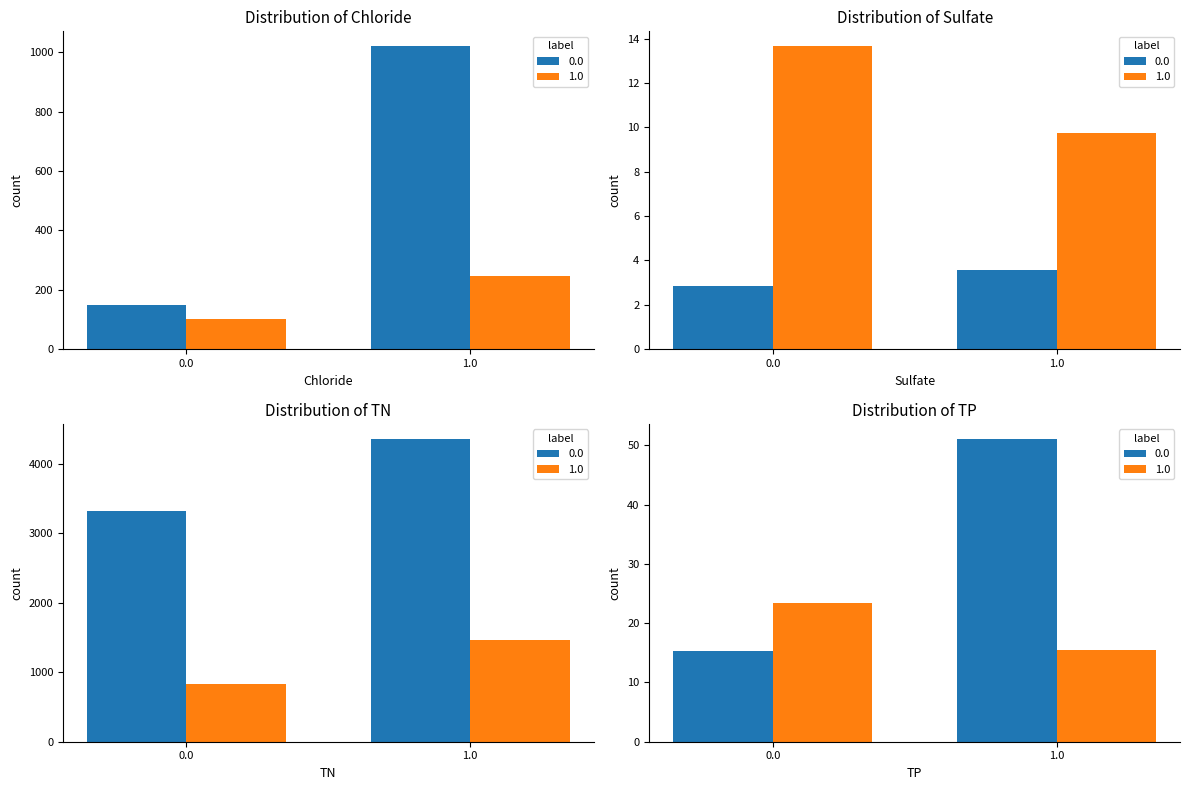

The Dobson A7 series shows 2393.9 at TN (ug/L). True or false?

False